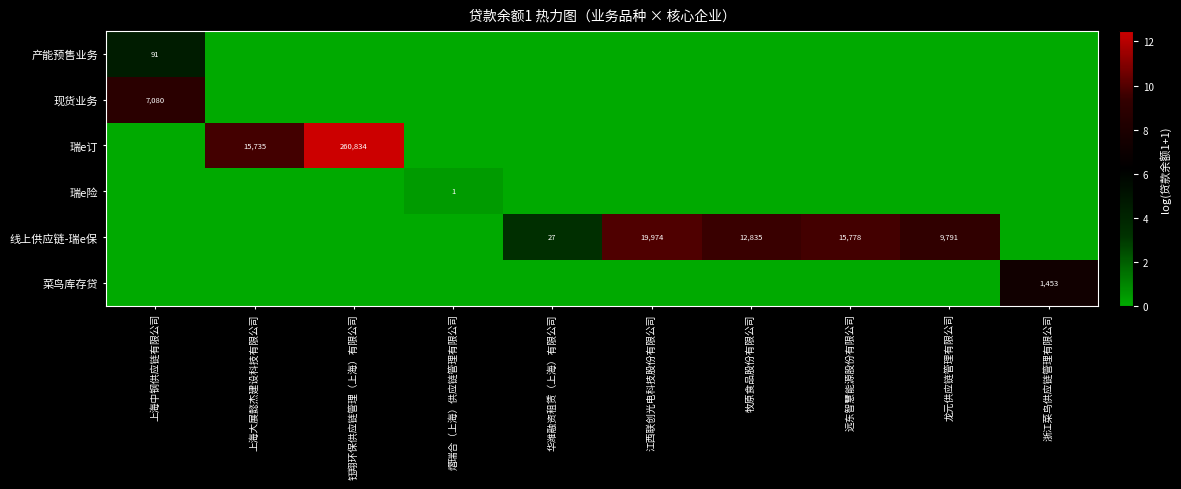

True or false: 线上供应链-瑞e保 has a value of 15778 at 远东智慧能源股份有限公司.

True